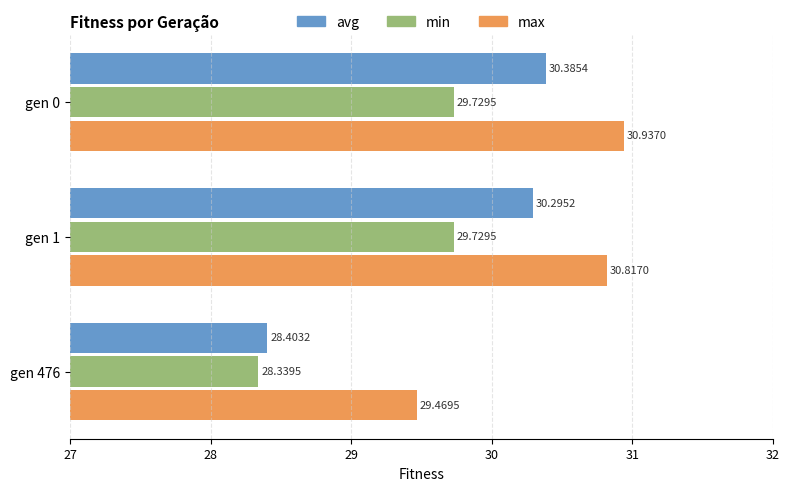

What is the maximum value for avg?

30.4